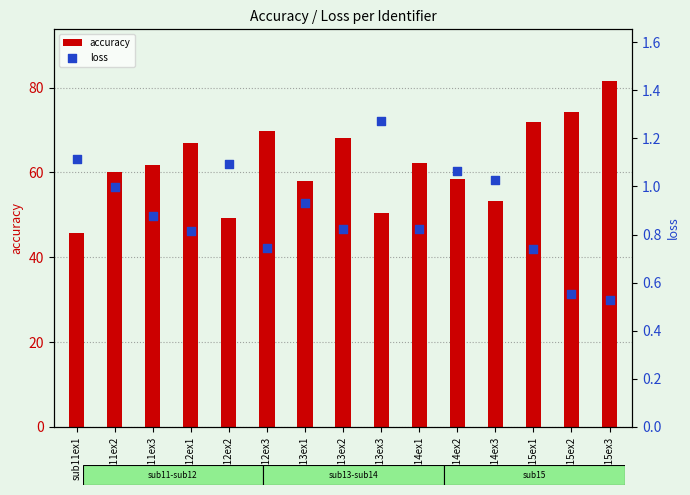

Which series contains the highest Y value?

accuracy